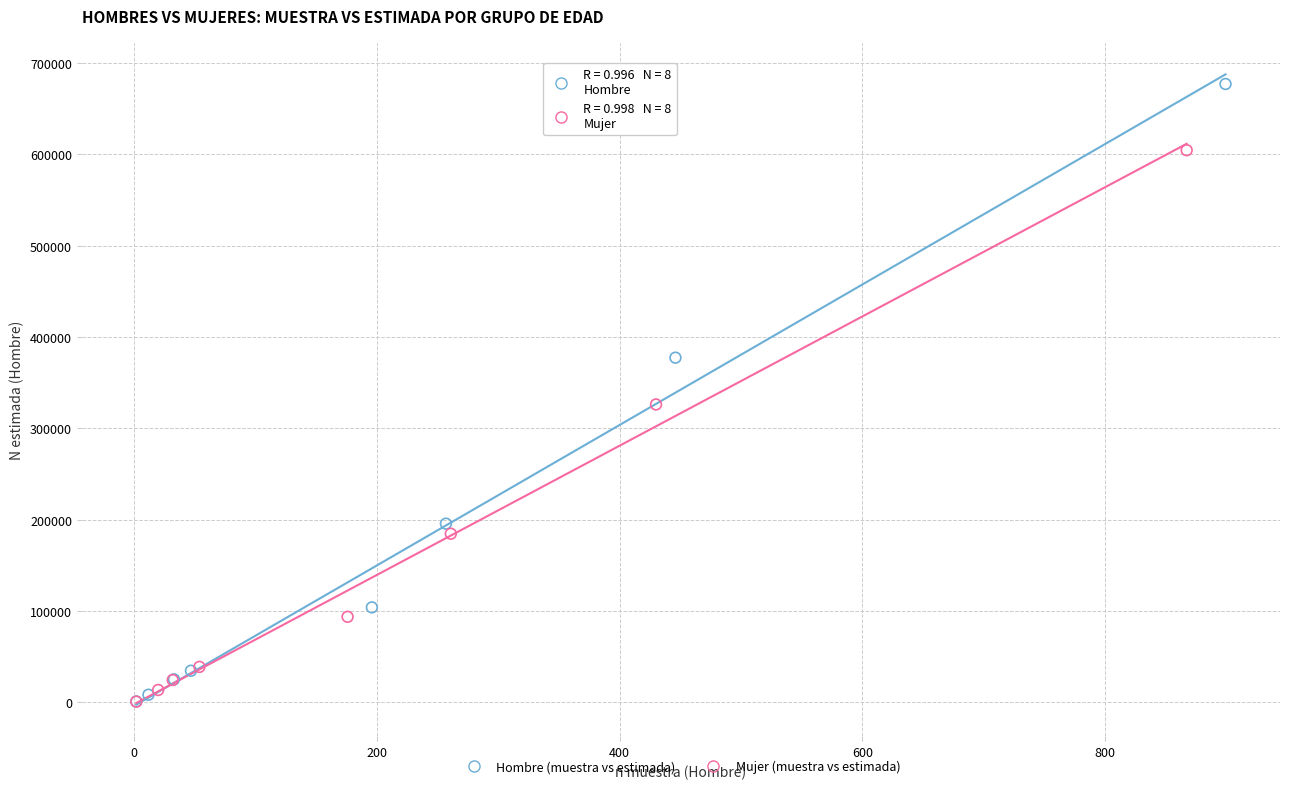

Which series contains the highest Y value?

Hombre (muestra vs estimada)